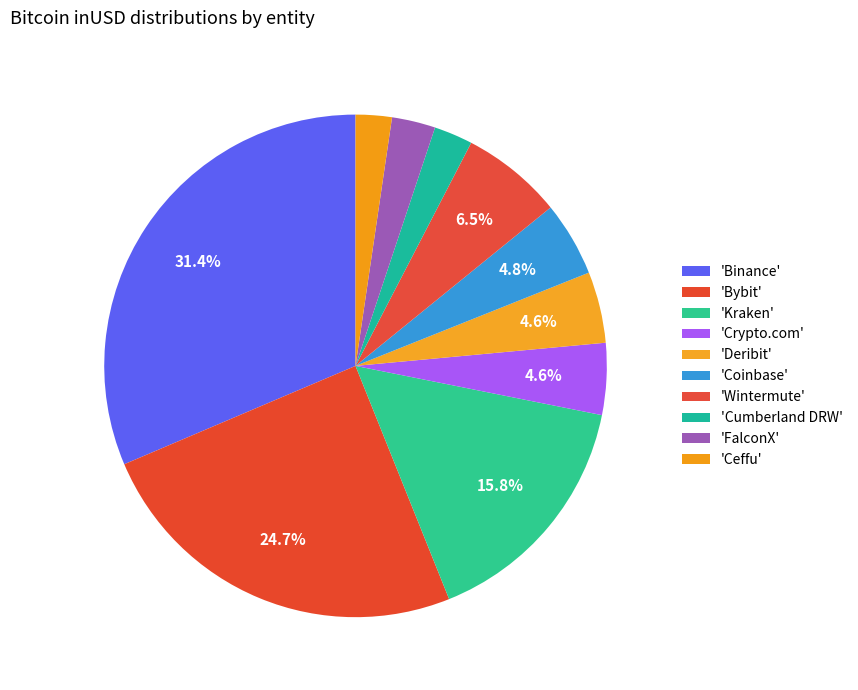

Which slice is the smallest?

Ceffu